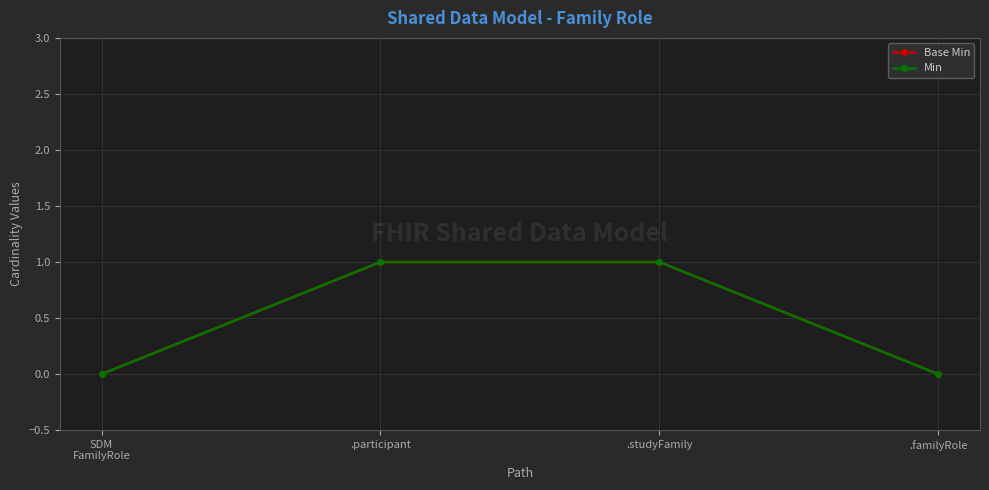

What is the difference between the maximum and minimum values in the Min series?

1